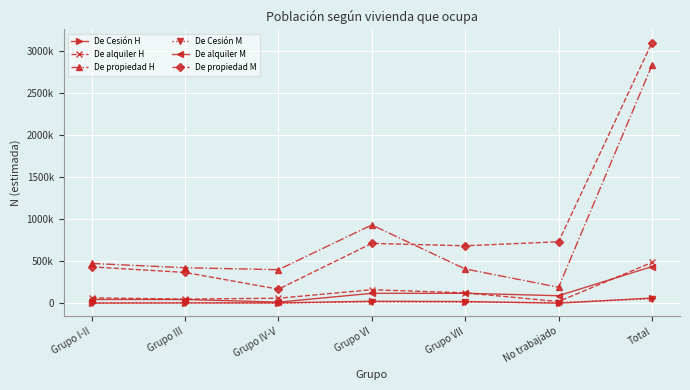

What are all the series names shown in the legend?

De Cesión H, De alquiler H, De propiedad H, De Cesión M, De alquiler M, De propiedad M